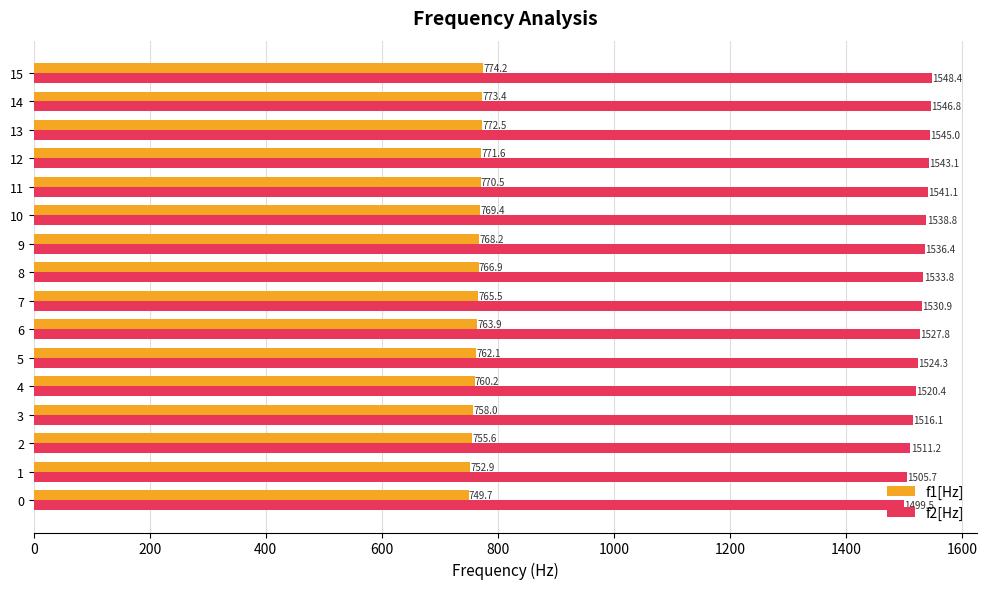

How many values in the f1[Hz] series exceed 766?

8